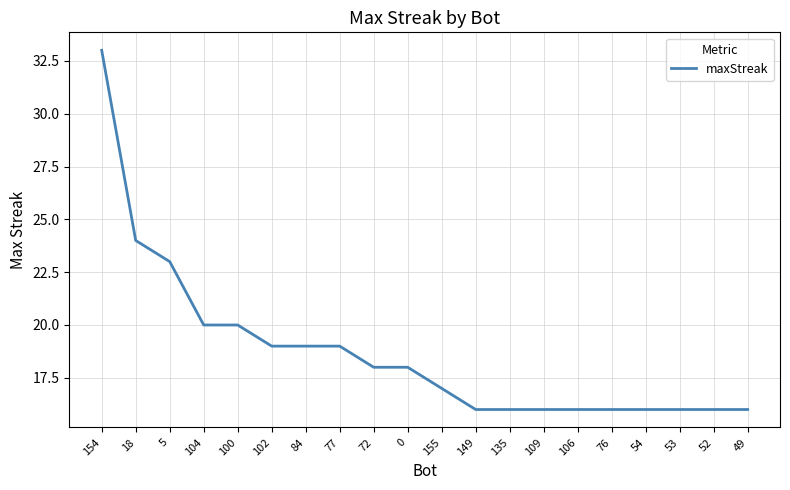

What position from the right is 104?

17